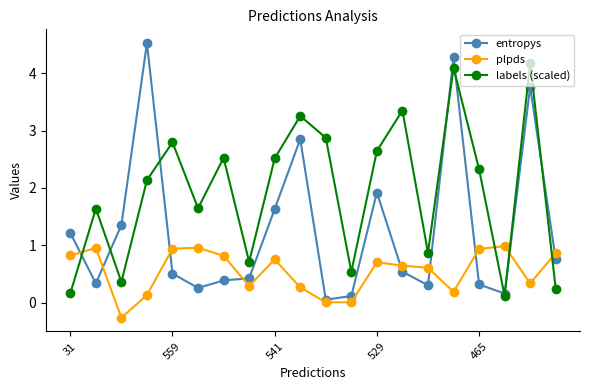

Rank the series by their average value, from highest to lowest.

labels (scaled), entropys, plpds